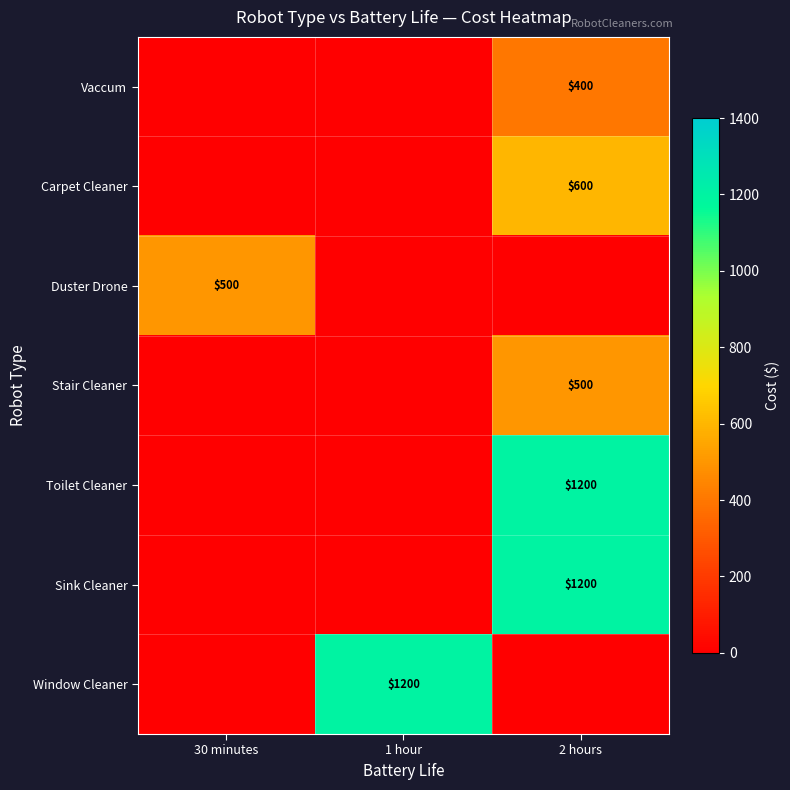

How many Carpet Cleaner values are between 0 and 600?

3